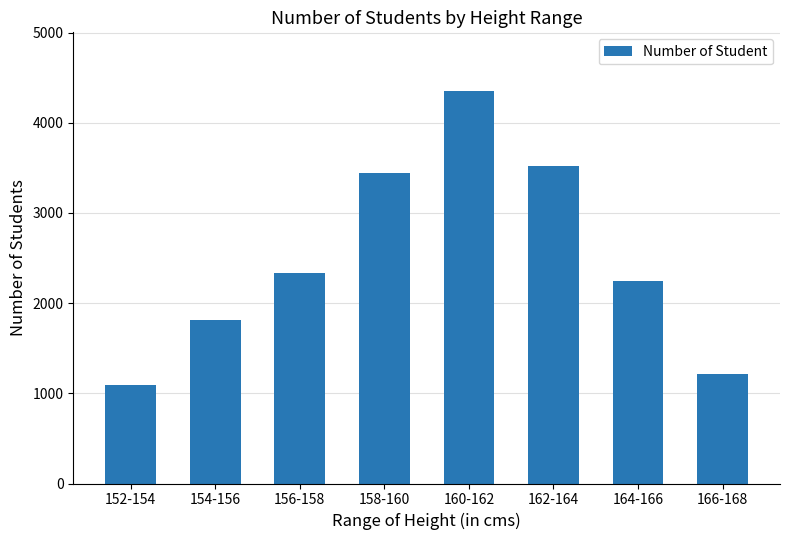

List the labels in order of value, largest first.

160-162, 162-164, 158-160, 156-158, 164-166, 154-156, 166-168, 152-154